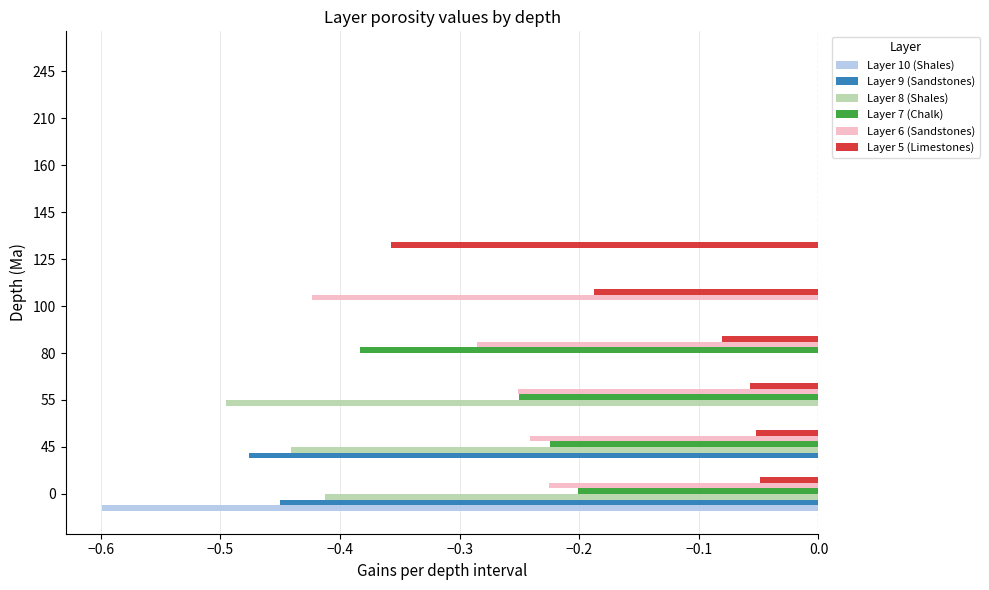

What are all the series names shown in the legend?

Layer 10 (Shales), Layer 9 (Sandstones), Layer 8 (Shales), Layer 7 (Chalk), Layer 6 (Sandstones), Layer 5 (Limestones)